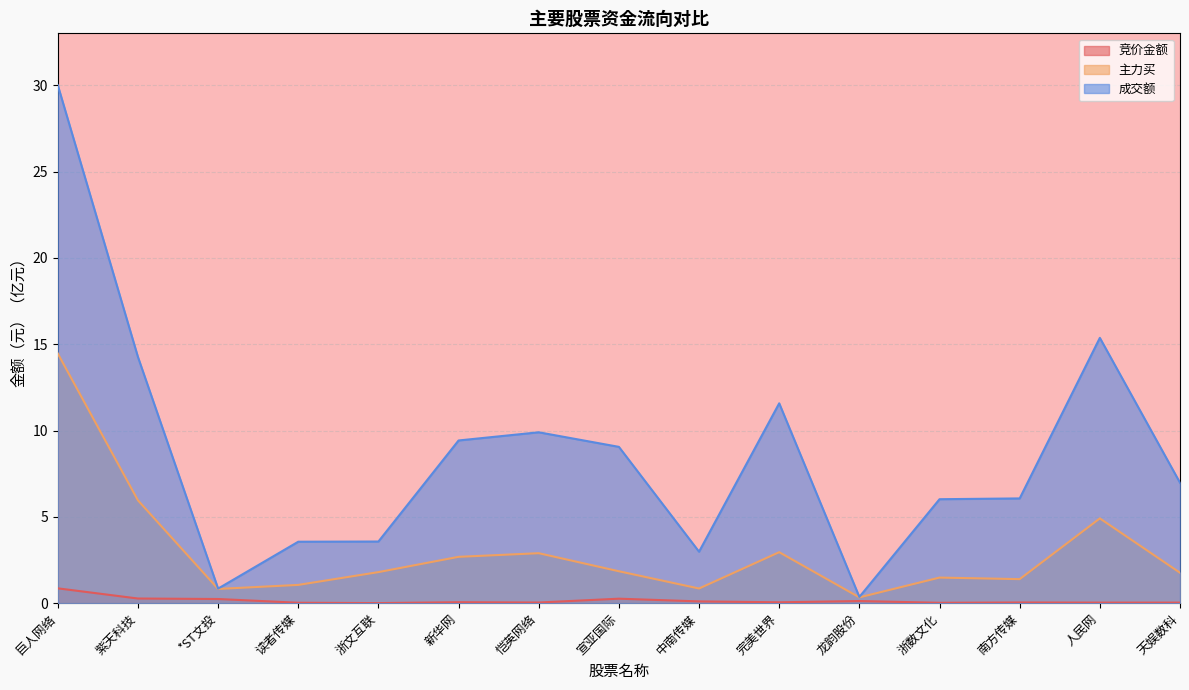

What is the label of the 13th point from the left?

南方传媒